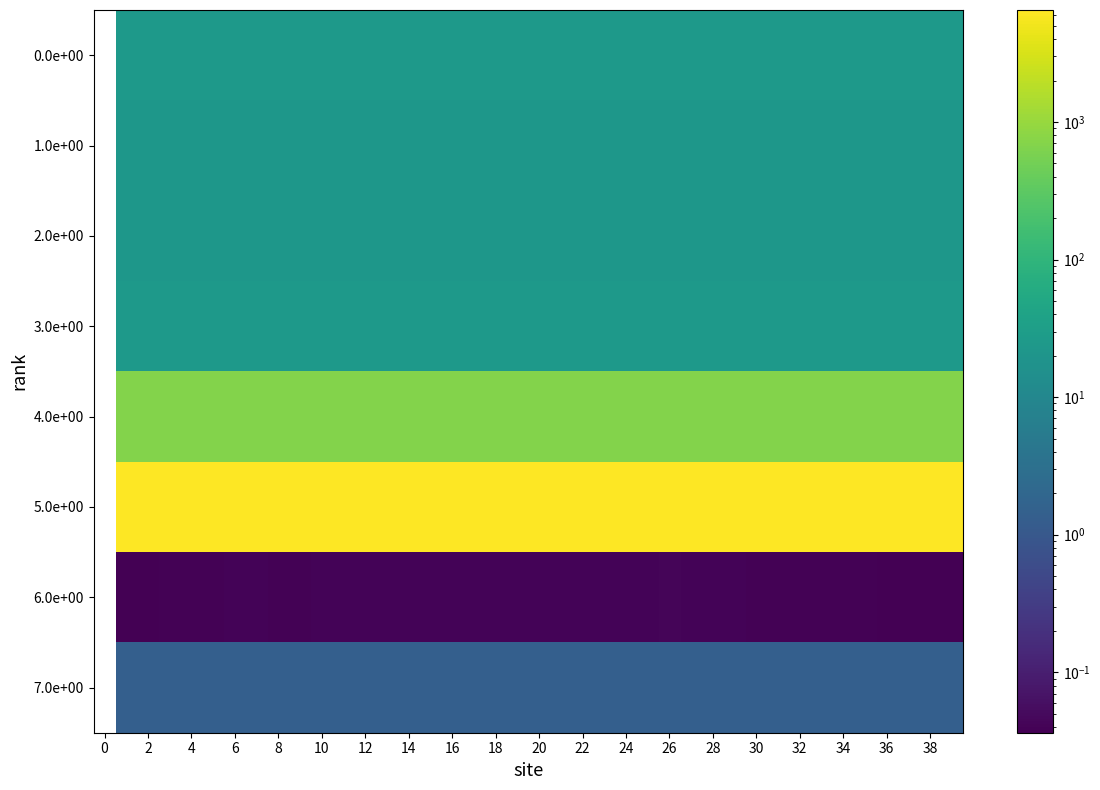

Reading left to right, extract all data points from this chart.

0.0e+00: 0.0	24.6	24.6	24.6	24.6	24.6	24.6	24.6	24.6	24.6	24.6	24.6	24.6	24.6	24.6	24.6	24.6	24.6	24.6	24.6	24.6	24.6	24.6	24.6	24.6	24.6	24.6	24.6	24.6	24.6	24.6	24.6	24.6	24.6	24.6	24.6	24.6	24.6	24.6	24.6
1.0e+00: 0.0	21.8	21.8	21.8	21.8	21.8	21.8	21.8	21.8	21.8	21.8	21.8	21.8	21.8	21.8	21.8	21.8	21.8	21.8	21.8	21.8	21.8	21.8	21.8	21.8	21.8	21.8	21.8	21.8	21.8	21.8	21.8	21.8	21.8	21.8	21.8	21.8	21.8	21.8	21.8
2.0e+00: 0.0	21.5	21.5	21.5	21.5	21.5	21.5	21.5	21.5	21.5	21.5	21.5	21.5	21.5	21.5	21.5	21.5	21.5	21.5	21.5	21.5	21.5	21.5	21.5	21.5	21.5	21.5	21.5	21.5	21.5	21.5	21.5	21.5	21.5	21.5	21.5	21.5	21.5	21.5	21.5
3.0e+00: 0.0	24.6	24.6	24.6	24.6	24.6	24.6	24.6	24.6	24.6	24.6	24.6	24.6	24.6	24.6	24.6	24.6	24.6	24.6	24.6	24.6	24.6	24.6	24.6	24.6	24.6	24.6	24.6	24.6	24.6	24.6	24.6	24.6	24.6	24.6	24.6	24.6	24.6	24.6	24.6
4.0e+00: 0.0	698.0	694.6	700.2	699.4	702.1	702.1	701.1	697.7	696.3	697.6	697.4	701.7	703.6	701.2	701.8	700.0	695.1	699.1	699.7	698.7	699.6	700.0	695.6	701.2	700.7	695.5	693.4	698.9	703.7	702.6	701.4	701.4	695.5	700.9	699.3	700.3	697.3	698.5	706.3
5.0e+00: 0.0	6522.5	6522.5	6522.3	6522.6	6522.6	6522.4	6522.4	6522.7	6522.6	6522.5	6522.6	6522.5	6522.5	6522.6	6522.5	6522.7	6522.7	6522.6	6522.7	6522.6	6522.5	6522.6	6522.6	6522.5	6522.6	6522.7	6522.8	6522.8	6522.7	6522.7	6522.8	6522.6	6522.7	6522.9	6522.6	6522.8	6522.7	6522.8	6522.7
6.0e+00: 0.0	0.0	0.0	0.0	0.0	0.0	0.0	0.0	0.0	0.0	0.0	0.0	0.0	0.0	0.0	0.0	0.0	0.0	0.0	0.0	0.0	0.0	0.0	0.0	0.0	0.0	0.0	0.0	0.0	0.0	0.0	0.0	0.0	0.0	0.0	0.0	0.0	0.0	0.0	0.0
7.0e+00: 0.0	1.4	1.4	1.4	1.4	1.4	1.4	1.4	1.4	1.4	1.4	1.4	1.4	1.4	1.4	1.4	1.4	1.4	1.4	1.4	1.4	1.4	1.4	1.4	1.4	1.4	1.4	1.4	1.4	1.4	1.4	1.4	1.4	1.4	1.4	1.4	1.4	1.4	1.4	1.4